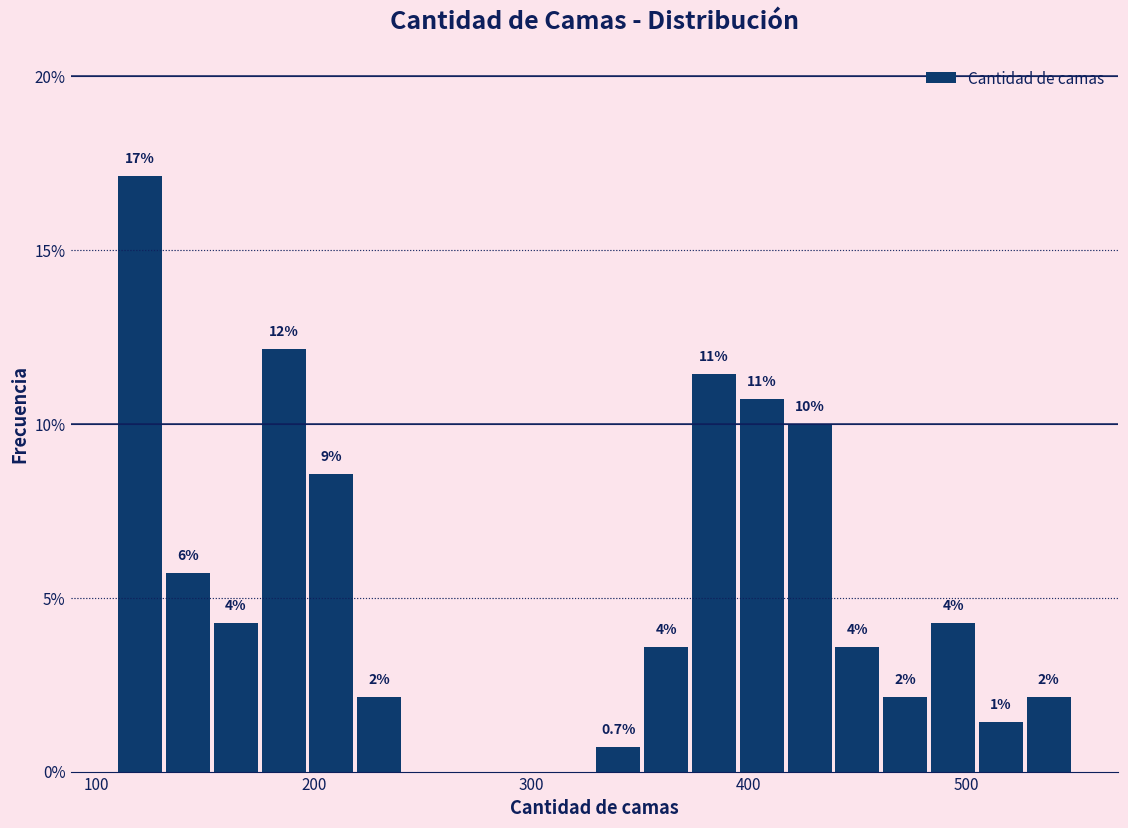

Around what value on the x-axis is the tallest bar? Give the approximate position of its centre, as read against the axis.

120